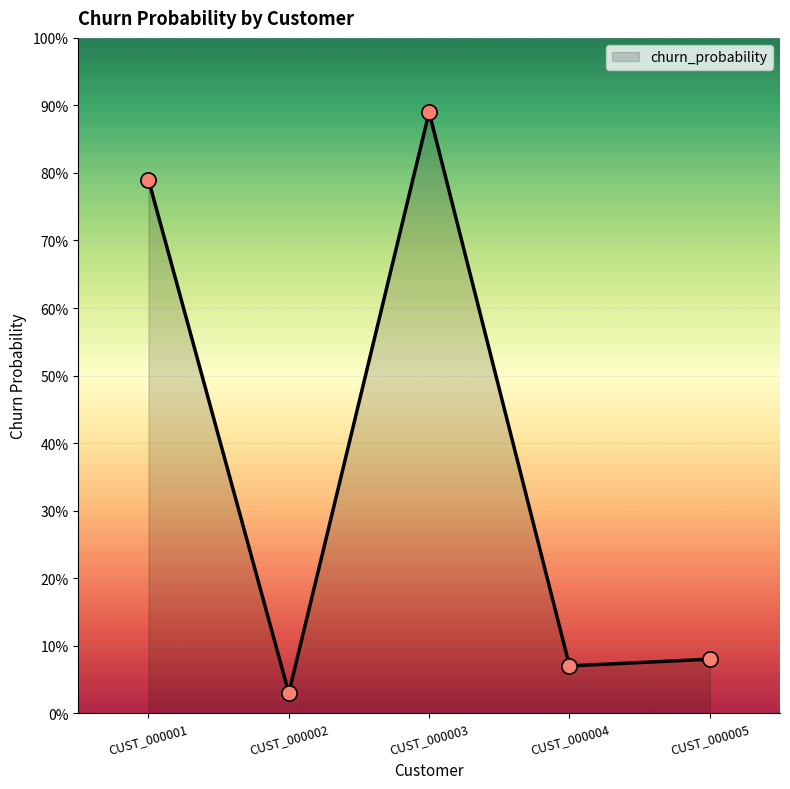

Between CUST_000002 and CUST_000004, which is larger?

CUST_000004